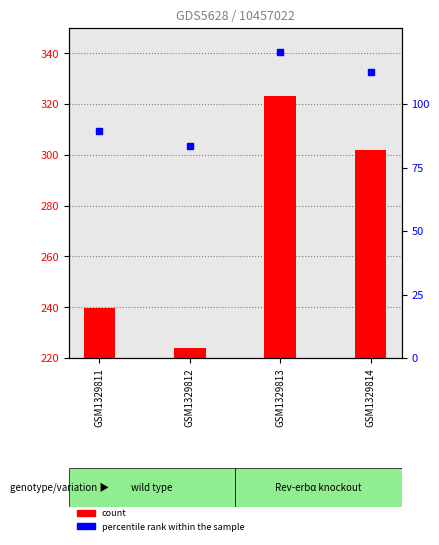

At which category is the sum across all series the highest?

GSM1329813